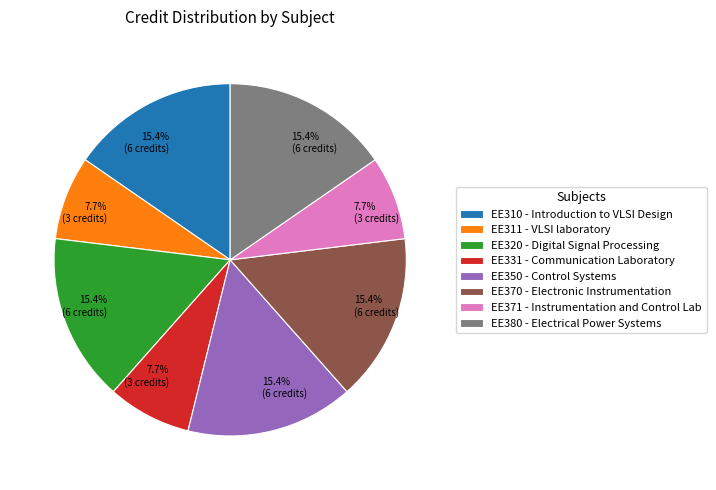

Is there any slice that represents more than half of the pie?

No